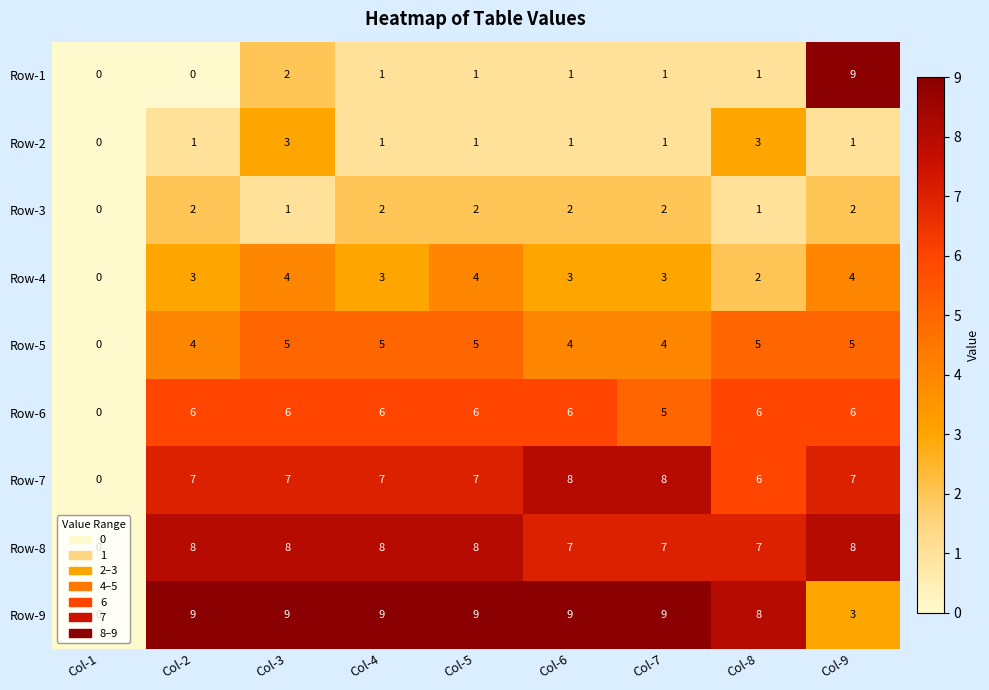

What is the difference between the Row-6 values at Col-1 and Col-6?

6